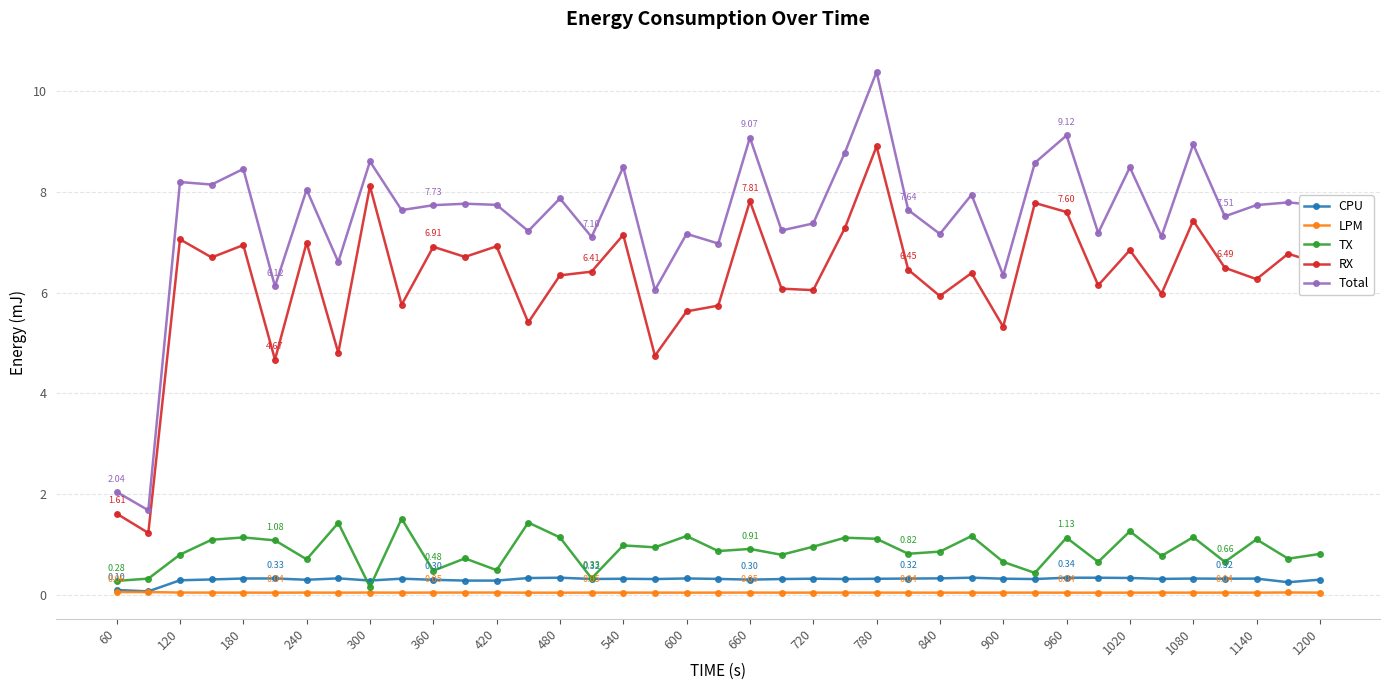

Does the chart display data point markers on the line(s)?

Yes